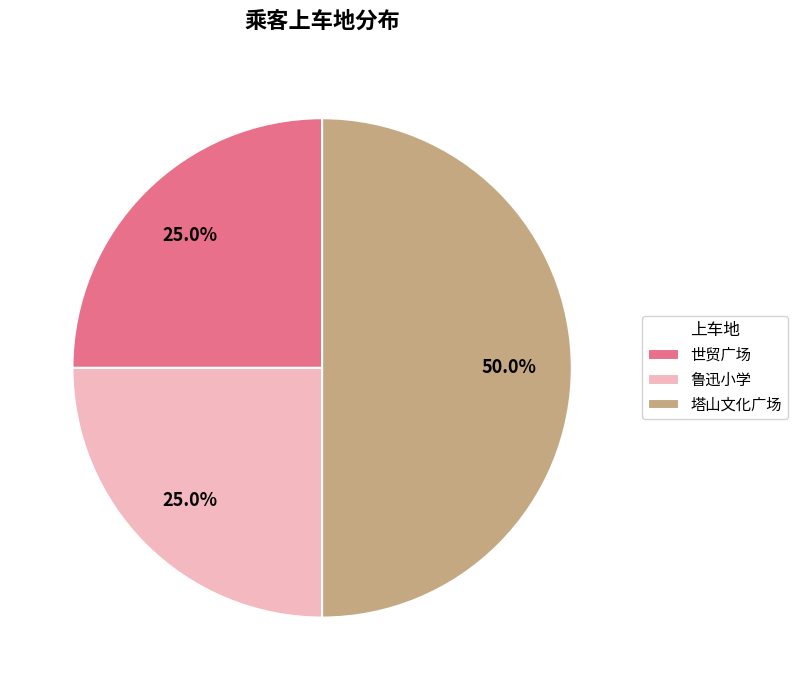

What percentage is the 塔山文化广场 slice, to the nearest percent?

50%